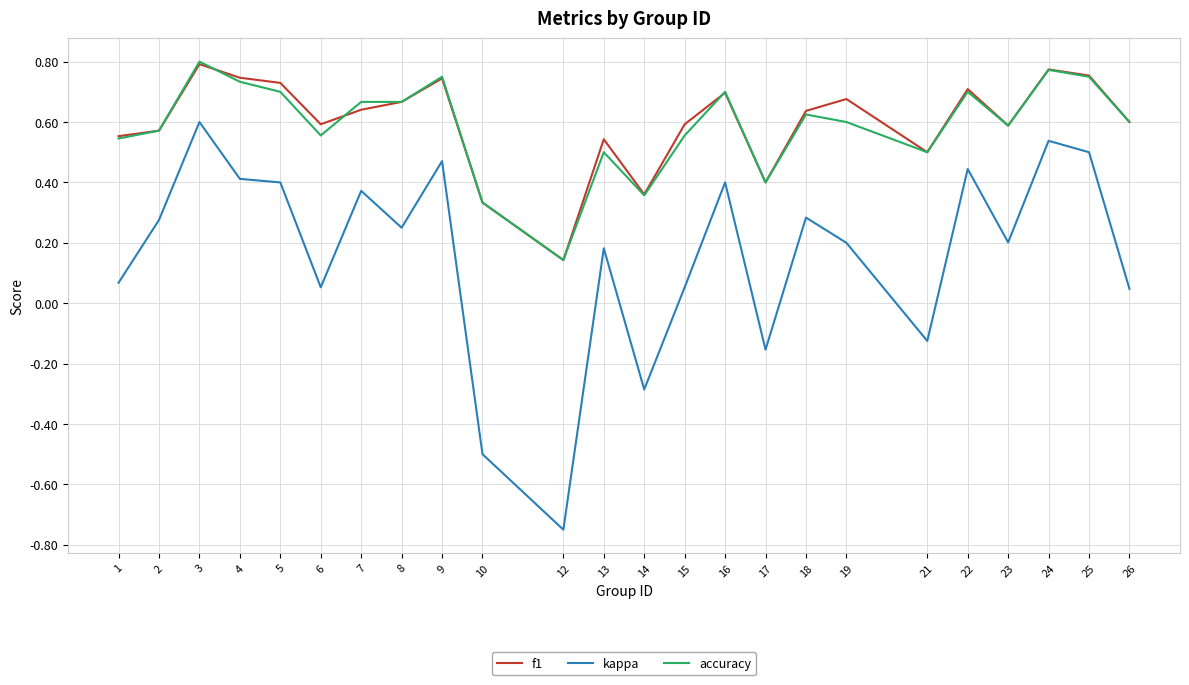

True or false: kappa and f1 intersect in this chart.

False